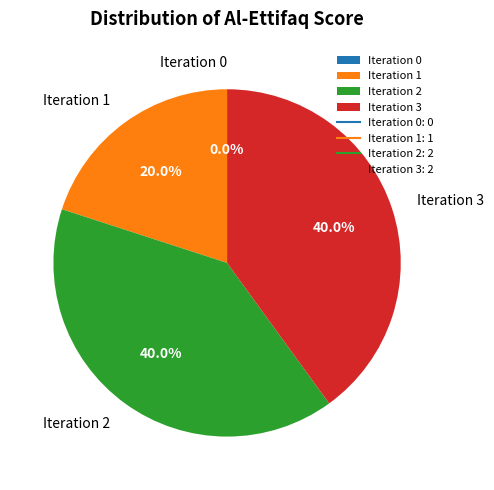

How many slices are in this pie chart?

4